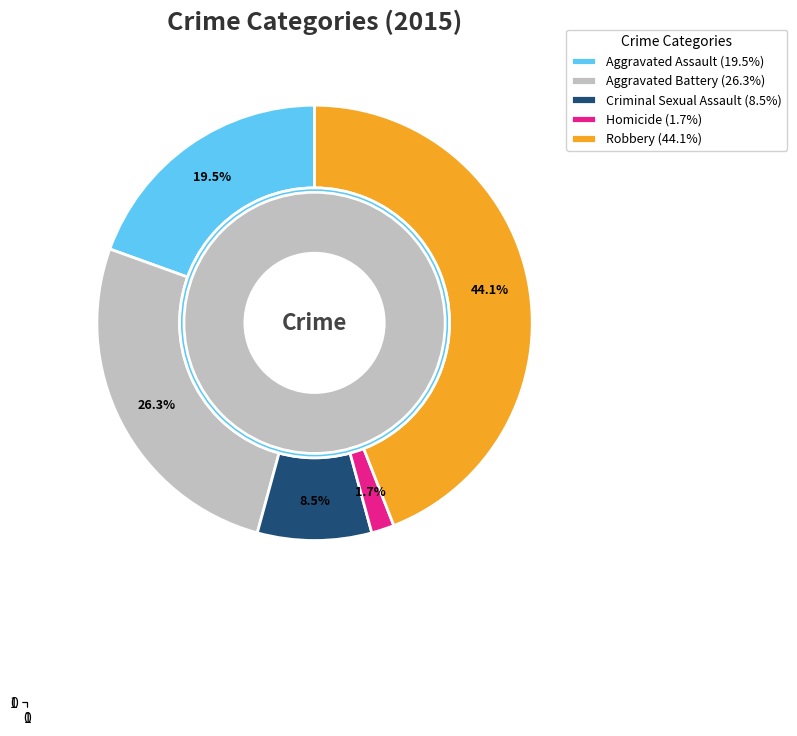

To the nearest percent, what is the combined percentage of Criminal Sexual Assault and Robbery?

53%